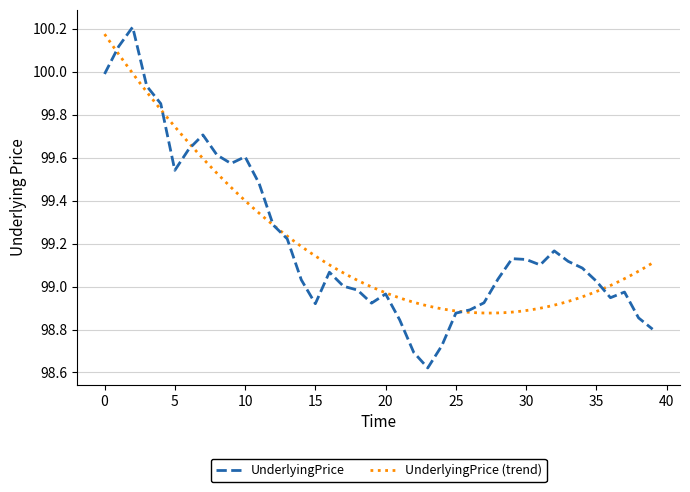

Does the chart have visible grid lines?

Yes